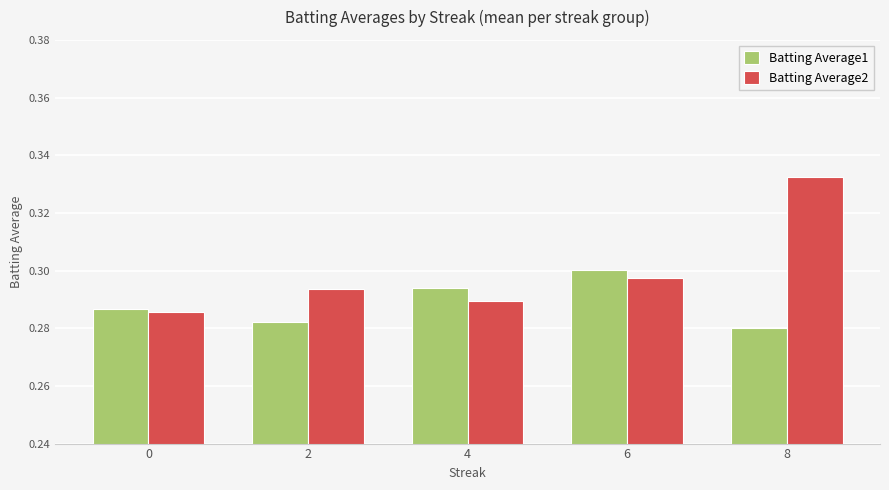

The Batting Average2 series shows 0.5 at 0. True or false?

False